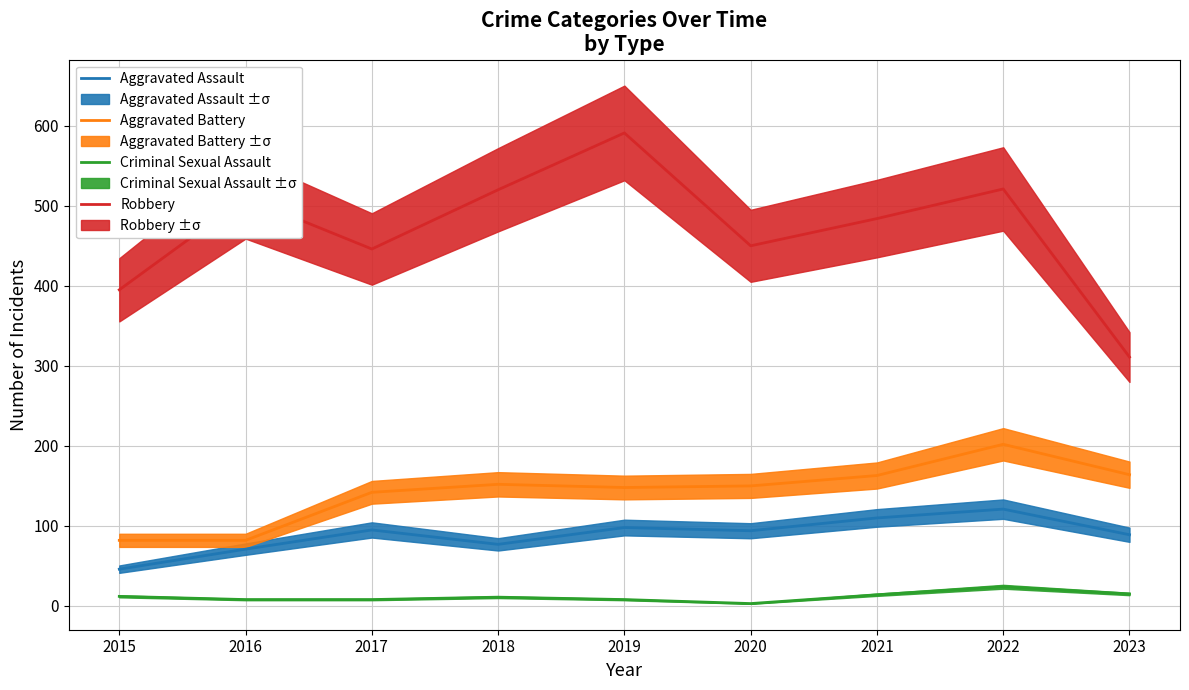

How many lines are shown in the chart?

4